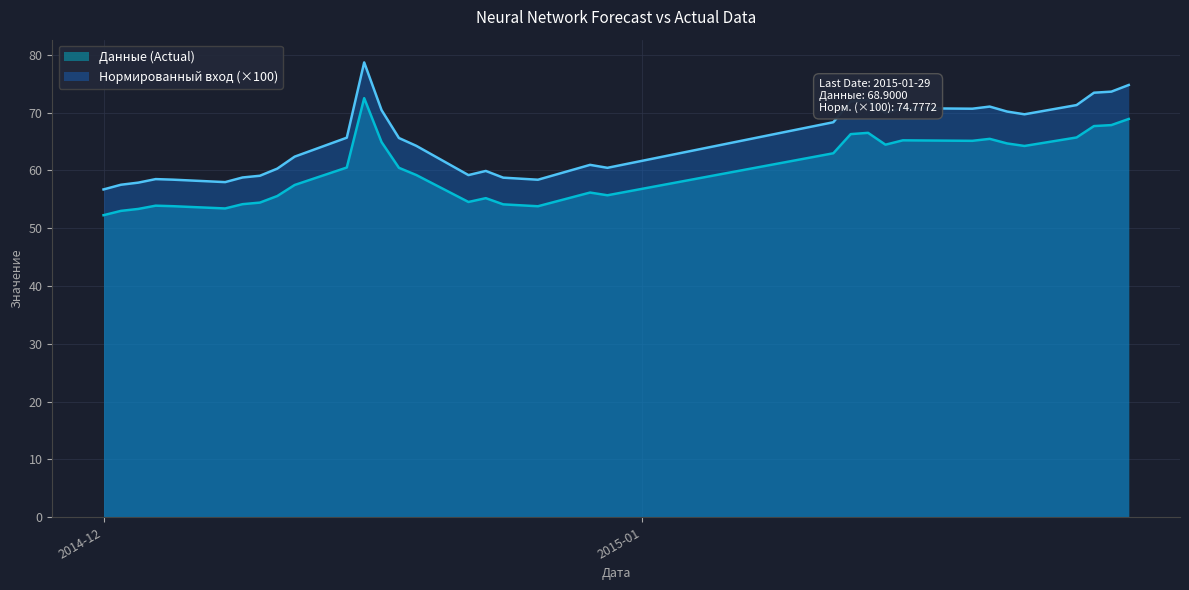

In Нормированный вход, how many points are lower than both neighbors (excluding endpoints)?

7